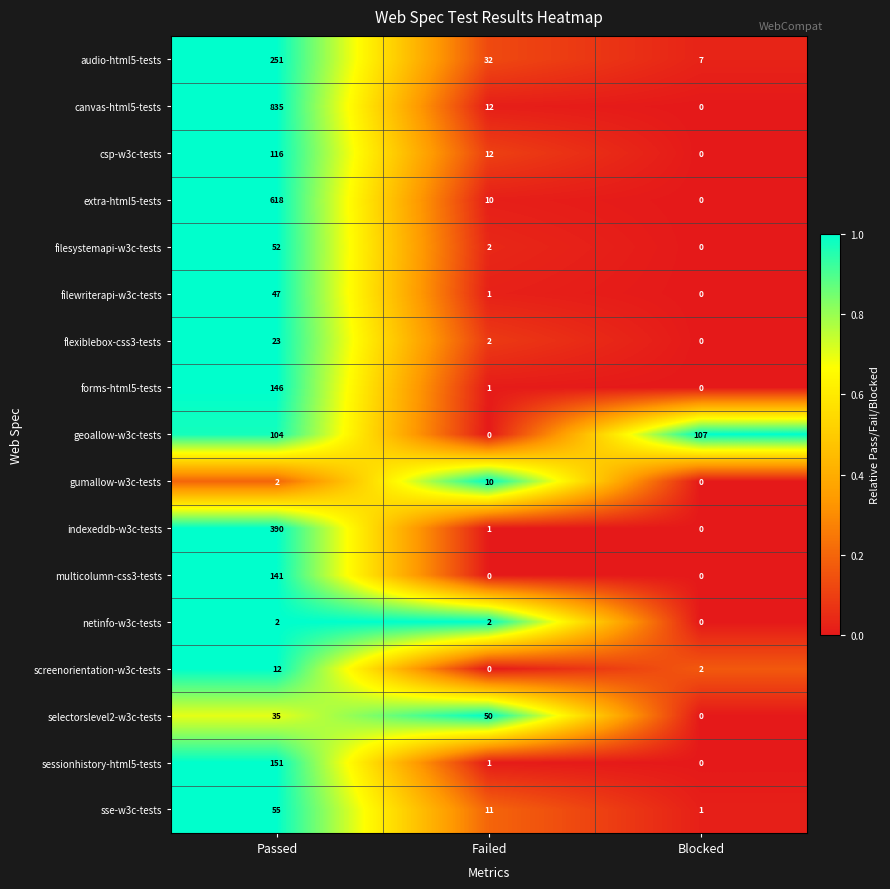

Is it true that multicolumn-css3-tests equals 0 at Blocked?

True